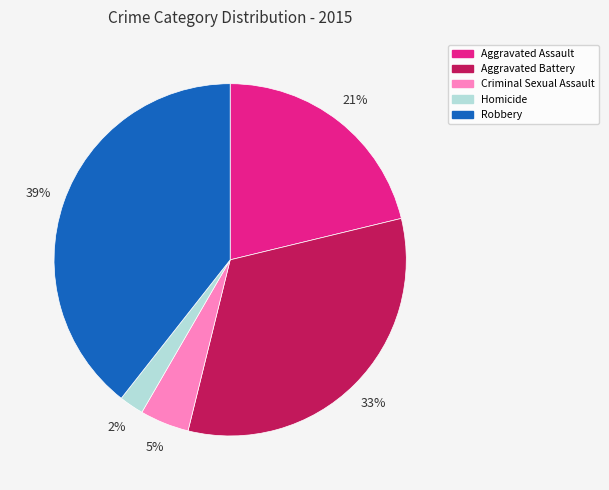

Count the number of slices in the pie.

5